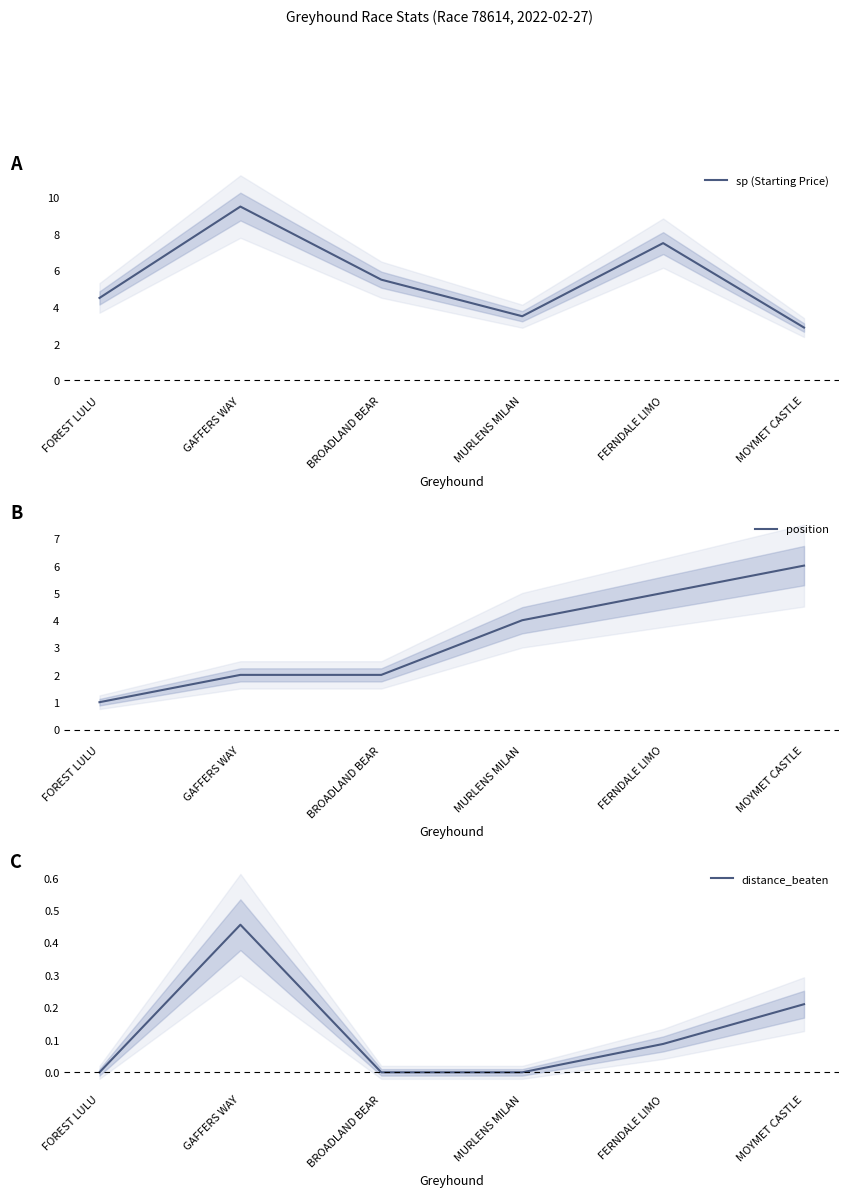

What is the difference between the maximum and minimum values in the position series?

5